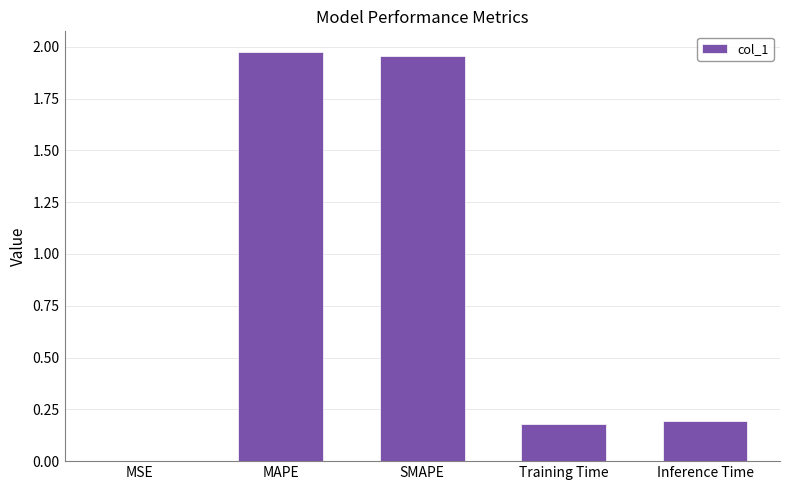

What is the sum of the values at Inference Time and MAPE?

2.2